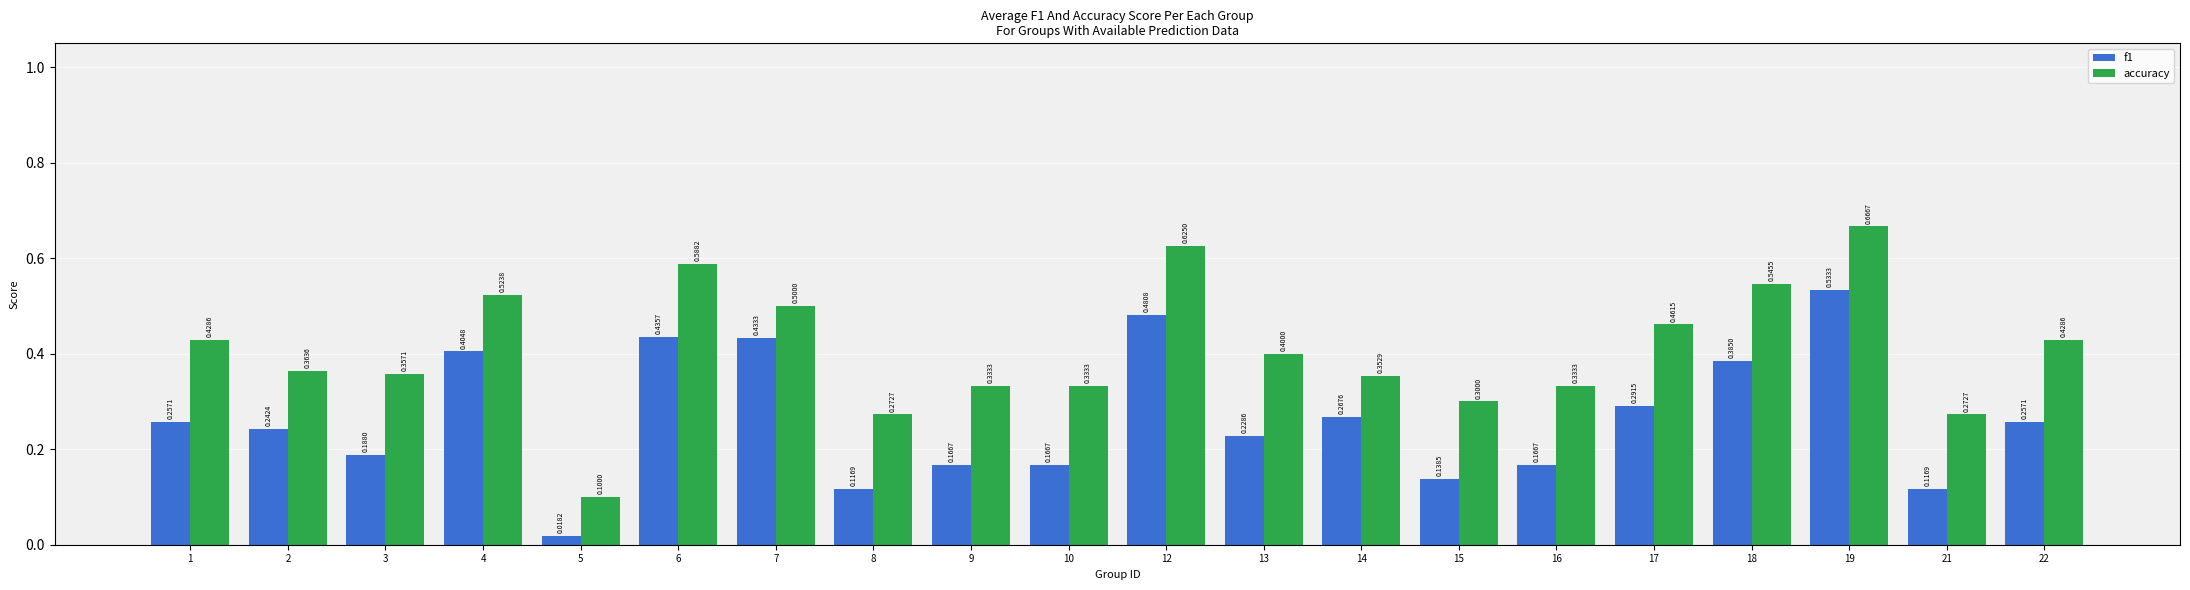

Which series changed the most between 4 and 10?

f1